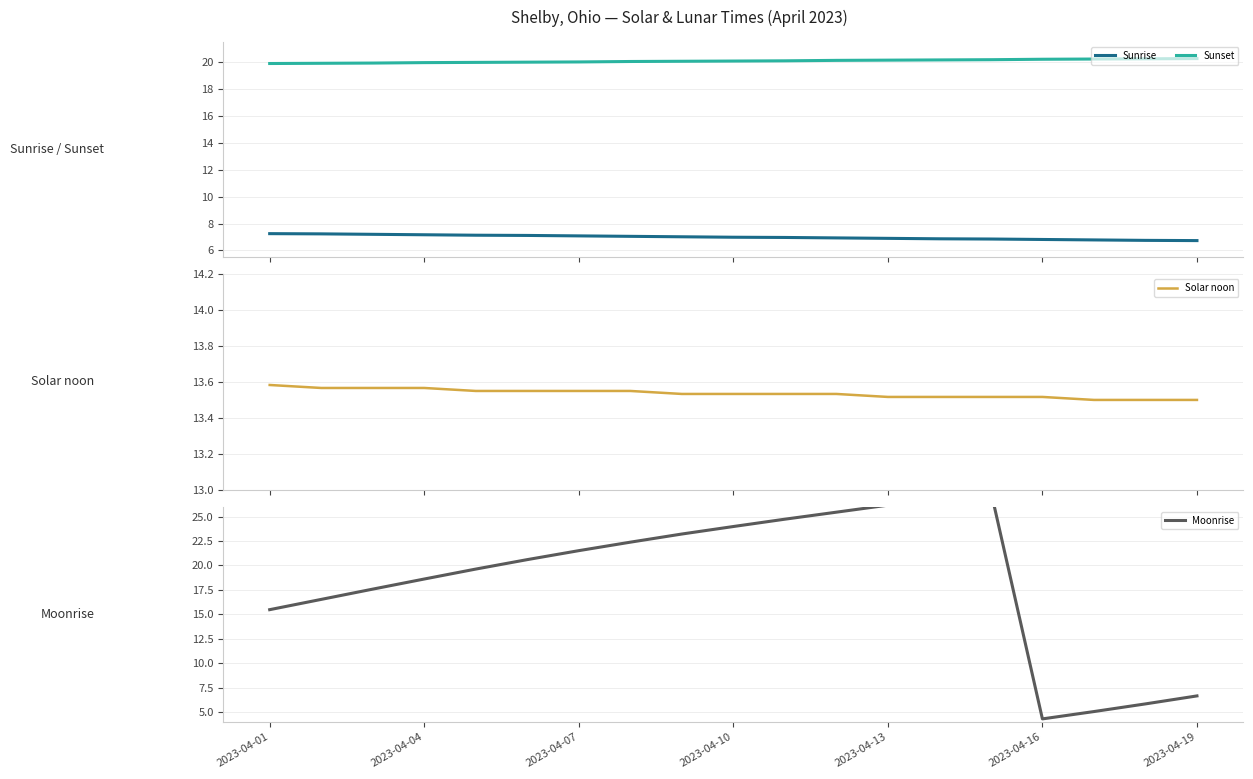

How many data points in Sunset are less than 20?

5